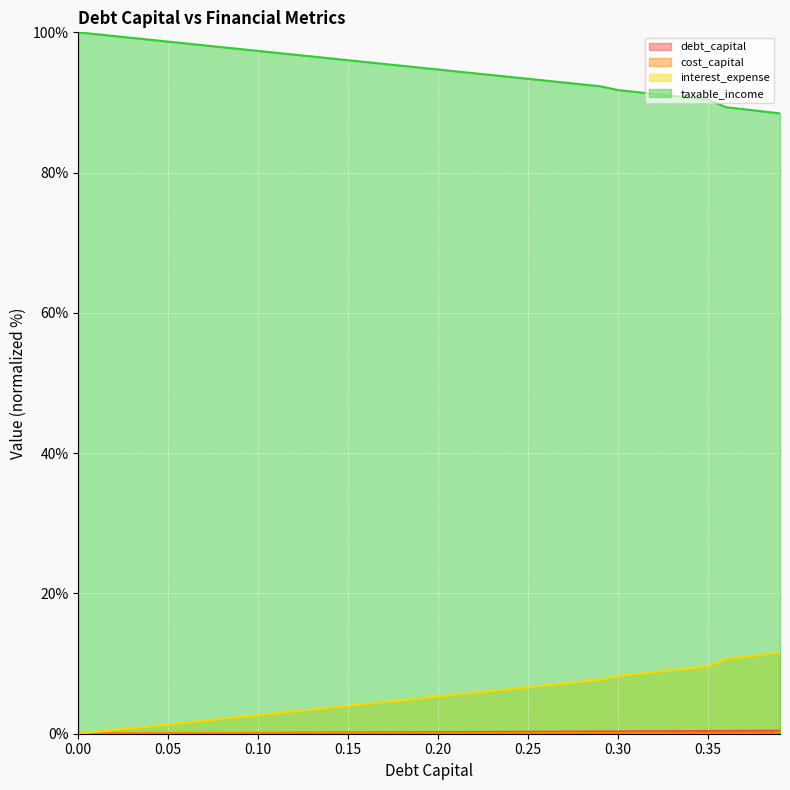

How many lines are shown in the chart?

4